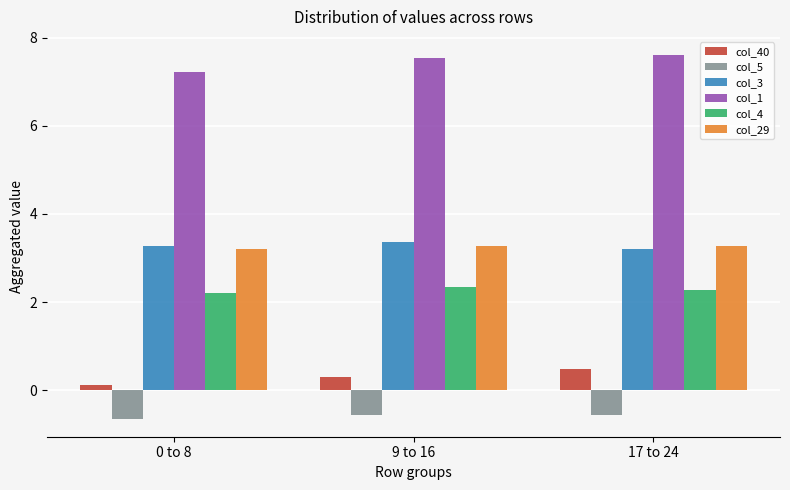

How many bars are there in total?

18